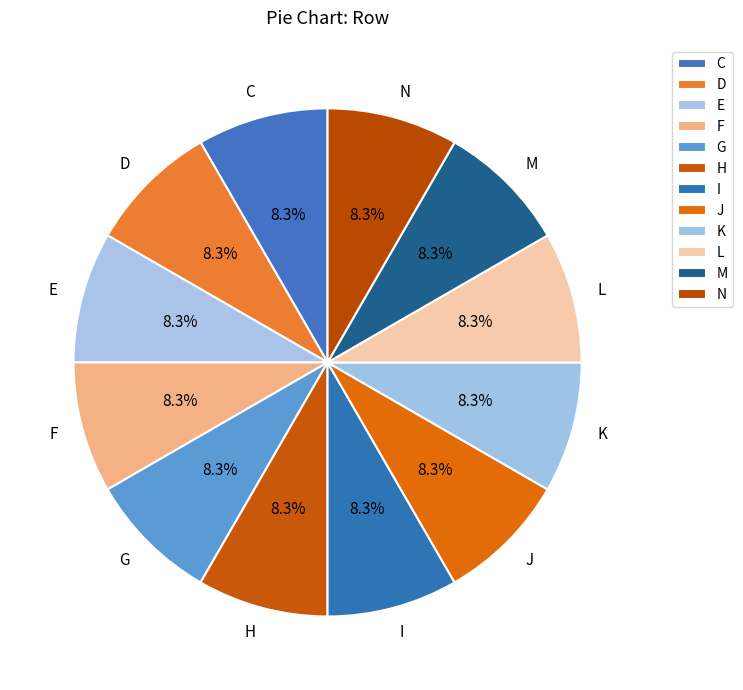

Does N account for over 50% of the chart?

No